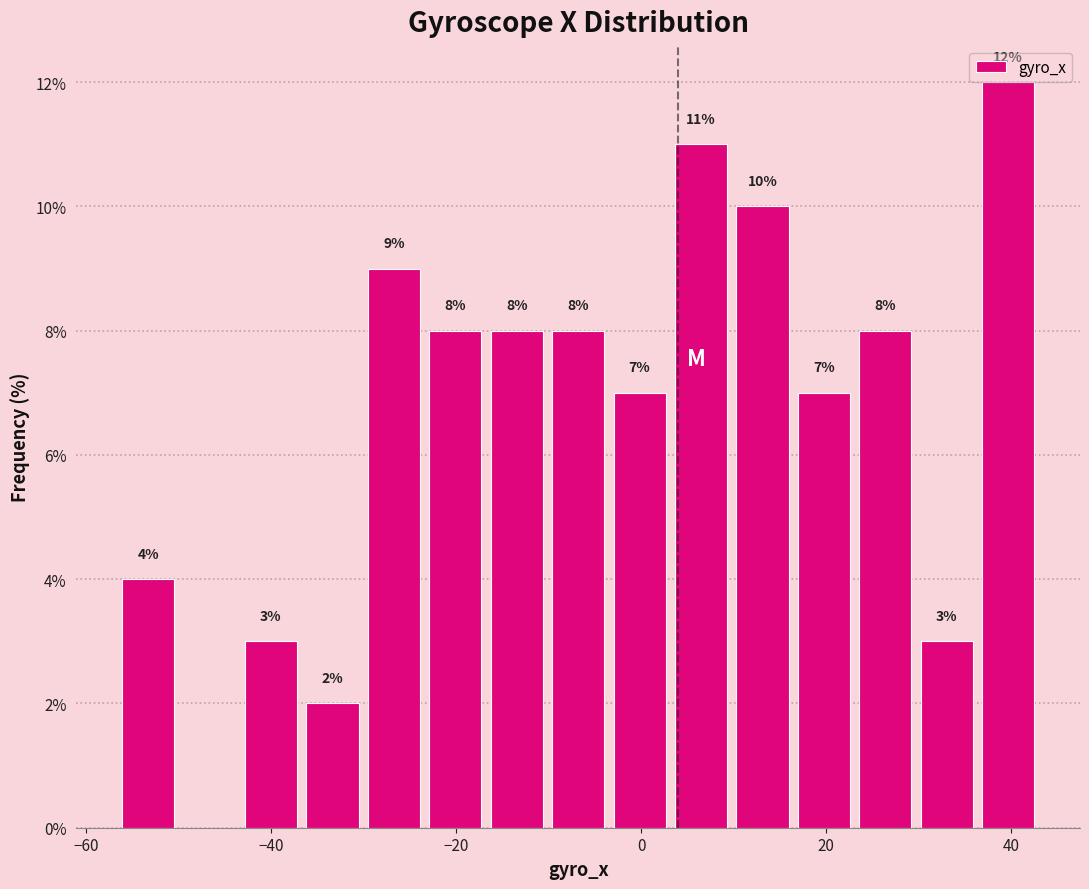

Around what value on the x-axis is the tallest bar? Give the approximate position of its centre, as read against the axis.

40